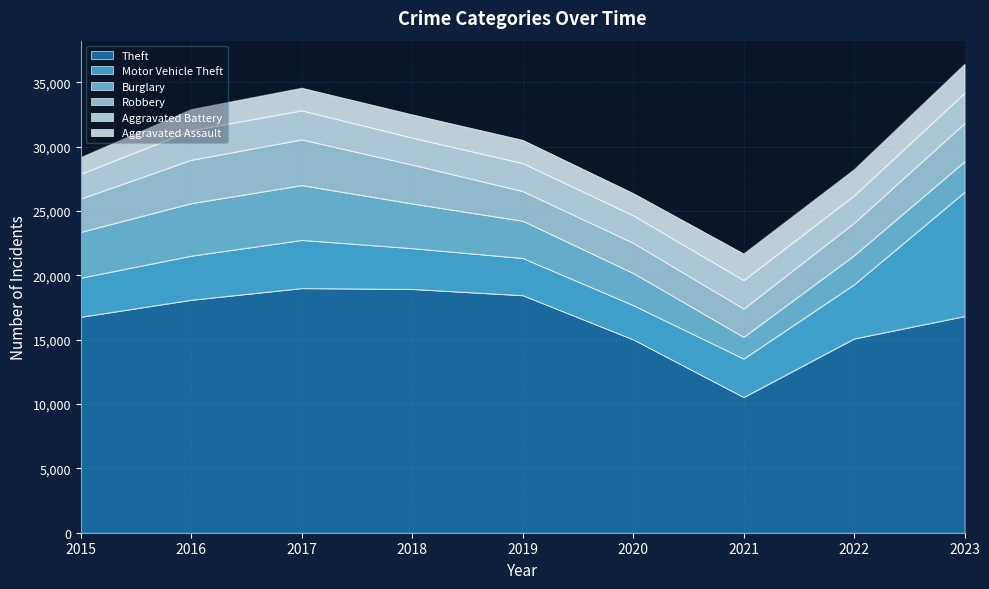

The Burglary series shows 4262 at 2017. True or false?

True